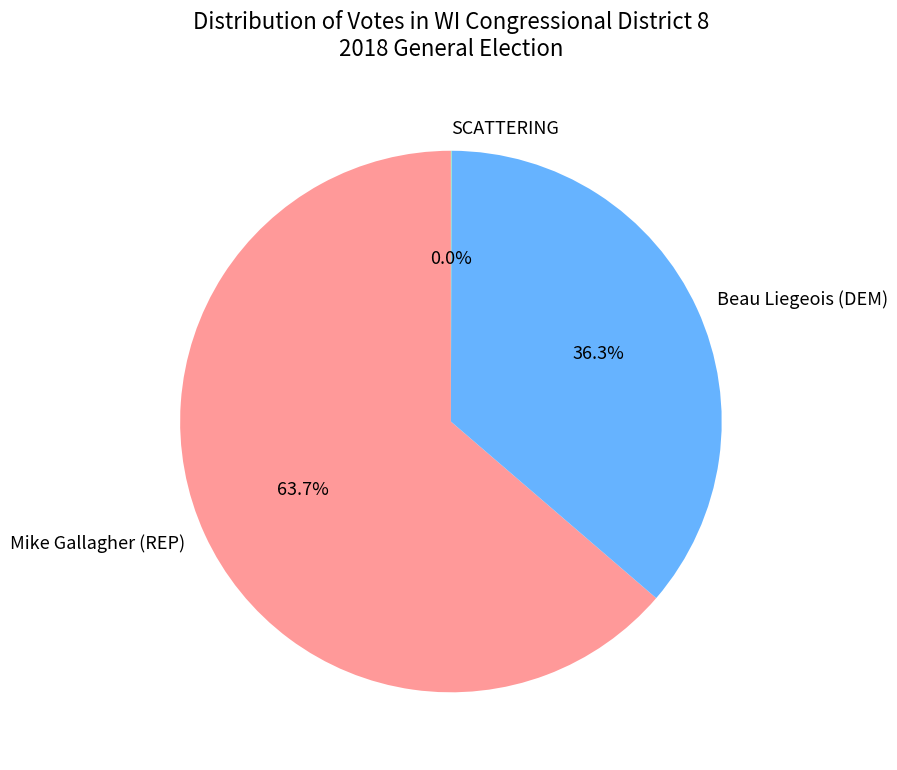

What percentage do Mike Gallagher (REP) and Beau Liegeois (DEM) together represent?

100.0%